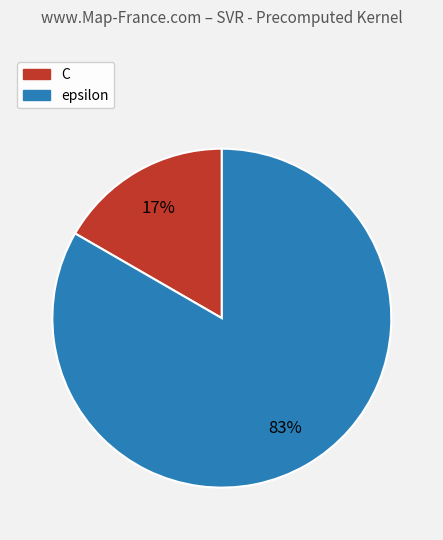

To the nearest percent, what percentage of the pie is C?

17%